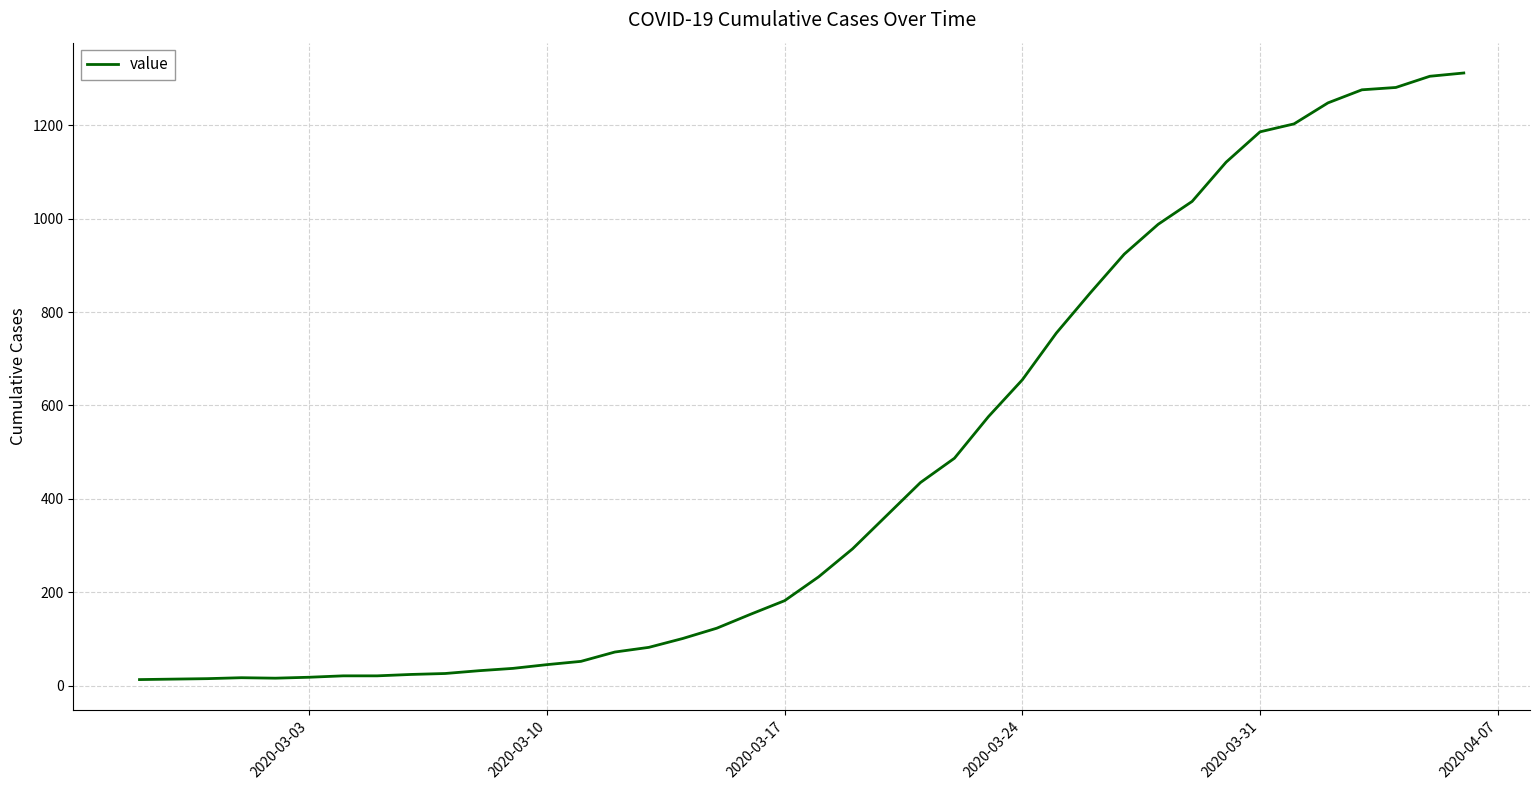

What is the greatest value displayed?

1312